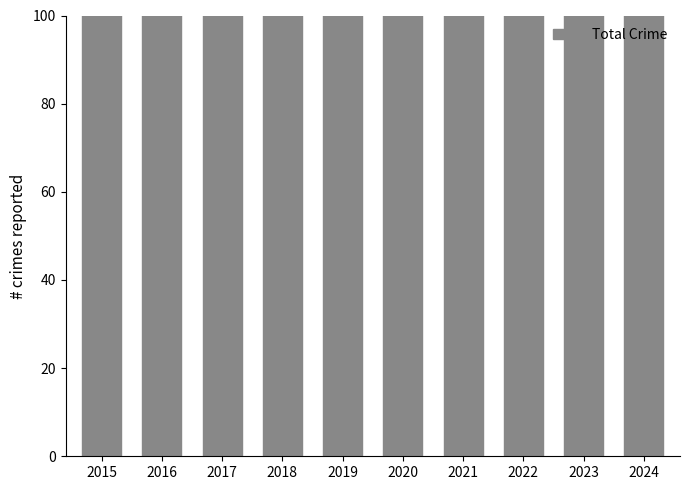

Where is the data nearest to the value 167?

2016